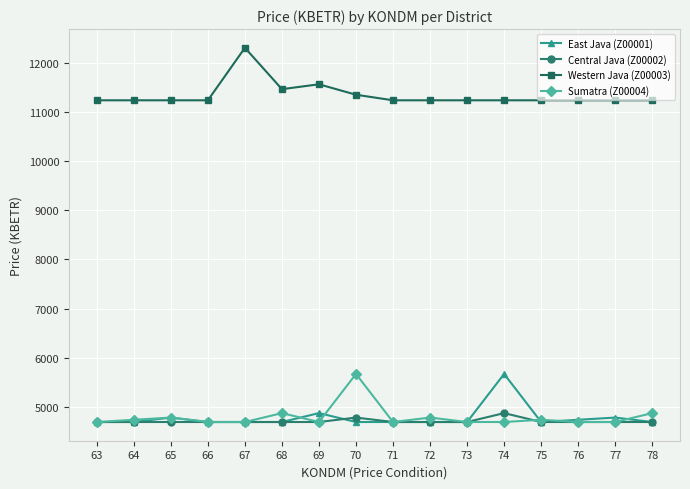

Reading left to right, what are all the values shown in this chart?

East Java (Z00001): 4687.2	4687.2	4777.9	4687.2	4687.2	4687.2	4868.5	4687.2	4687.2	4687.2	4687.2	5666.4	4687.2	4732.6	4777.9	4687.2
Central Java (Z00002): 4687.2	4687.2	4687.2	4687.2	4687.2	4687.2	4687.2	4777.9	4687.2	4687.2	4687.2	4868.5	4687.2	4687.2	4687.2	4687.2
Western Java (Z00003): 11242.1	11242.1	11242.1	11242.1	12311.9	11468.7	11568.5	11355.4	11242.1	11242.1	11242.1	11242.1	11242.1	11242.1	11242.1	11242.1
Sumatra (Z00004): 4687.2	4732.6	4777.9	4687.2	4687.2	4868.5	4687.2	5666.4	4687.2	4777.9	4687.2	4687.2	4732.6	4687.2	4687.2	4868.5